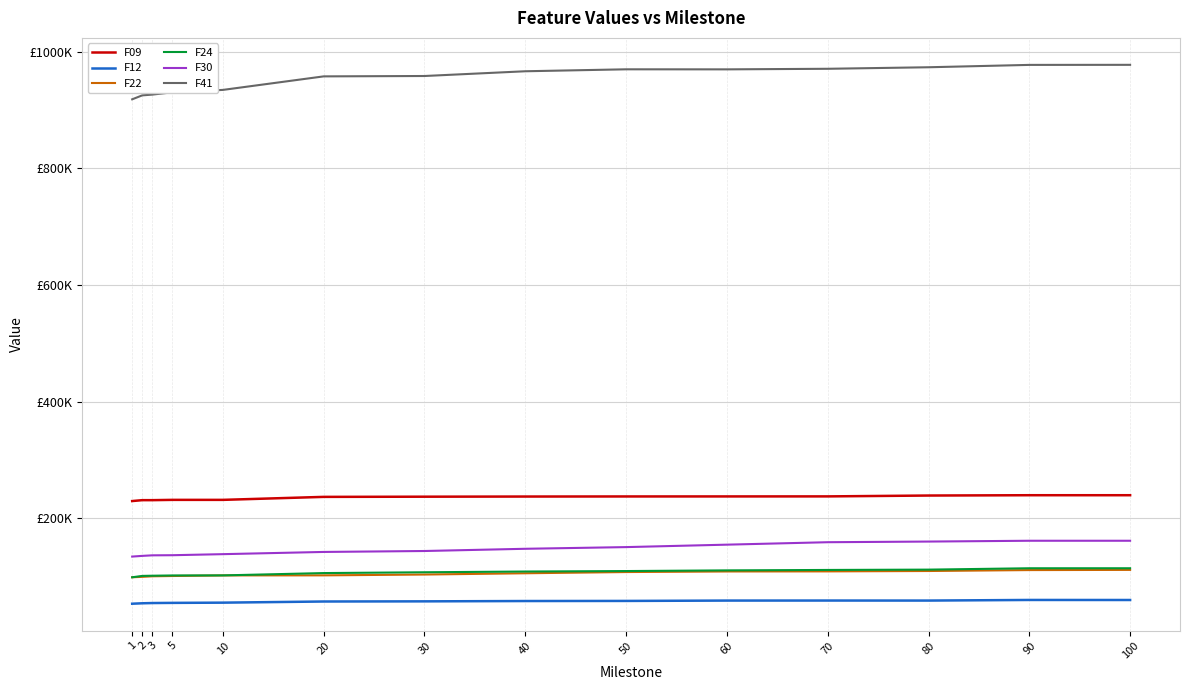

Rank the series by their maximum value, from lowest to highest.

F12, F22, F24, F30, F09, F41